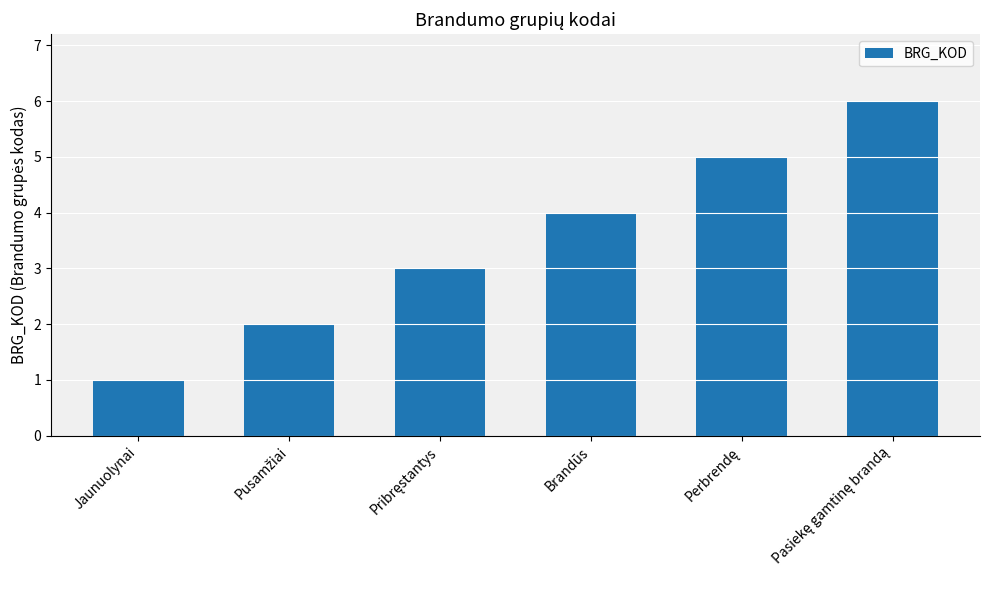

What position from the left is Jaunuolynai?

1